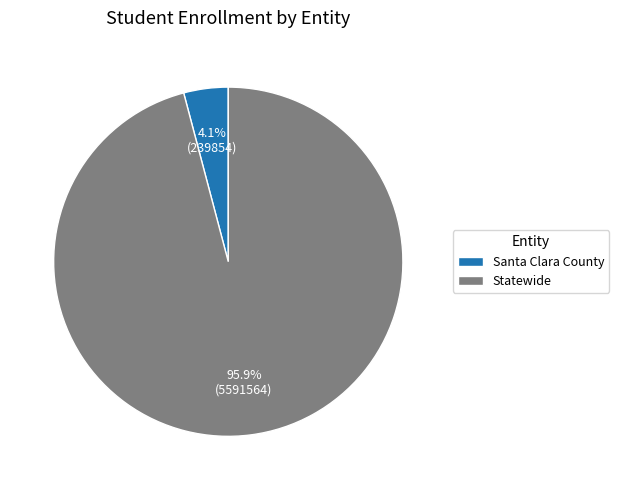

What percentage is the Santa Clara County slice, to the nearest percent?

4%